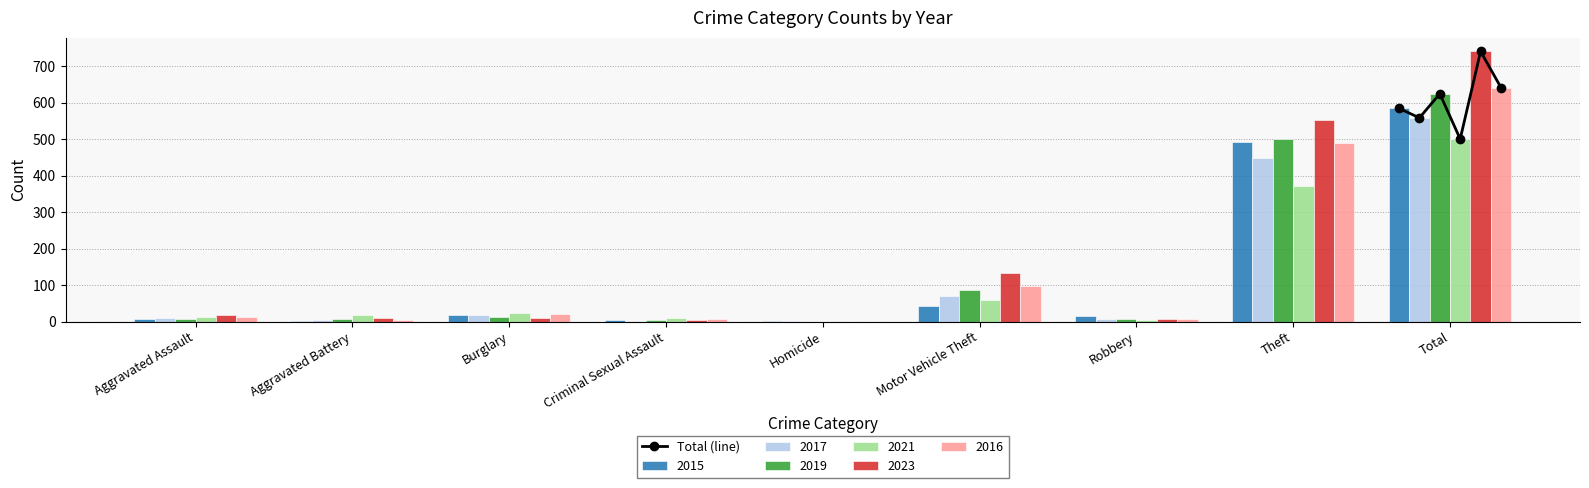

At which label is 2016 closest to 320?

Theft